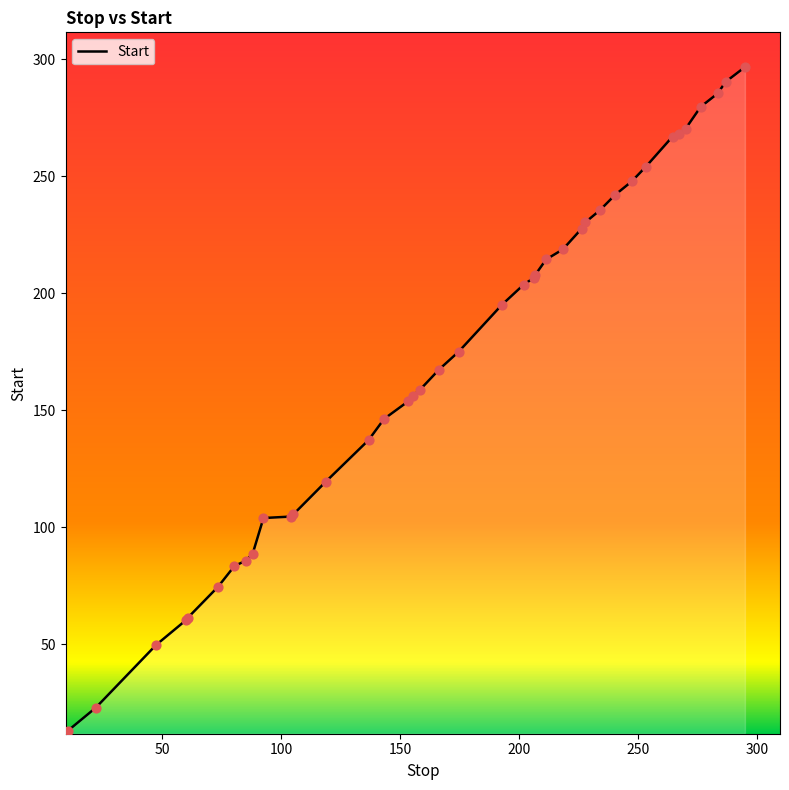

Which series reaches the maximum Y coordinate?

Stop